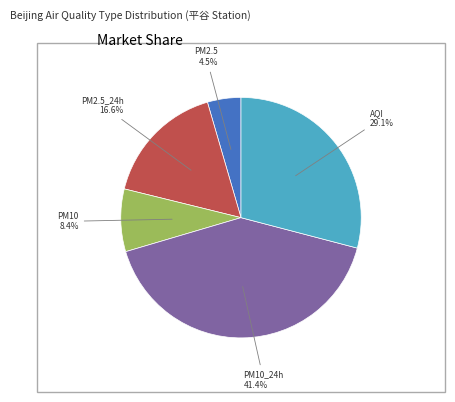

Count the number of slices in the pie.

5